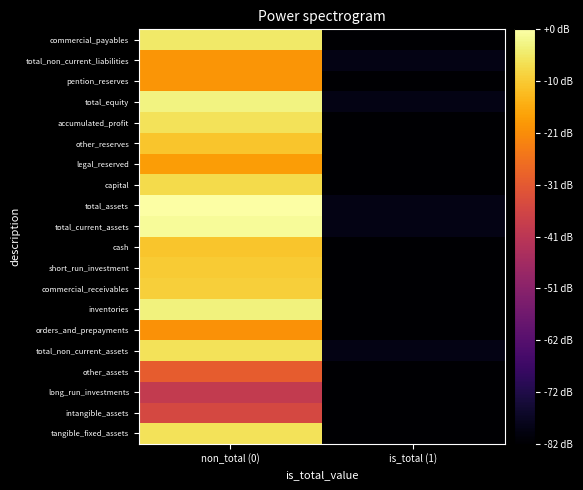

Which category has the lowest value across all series?

is_total (1)